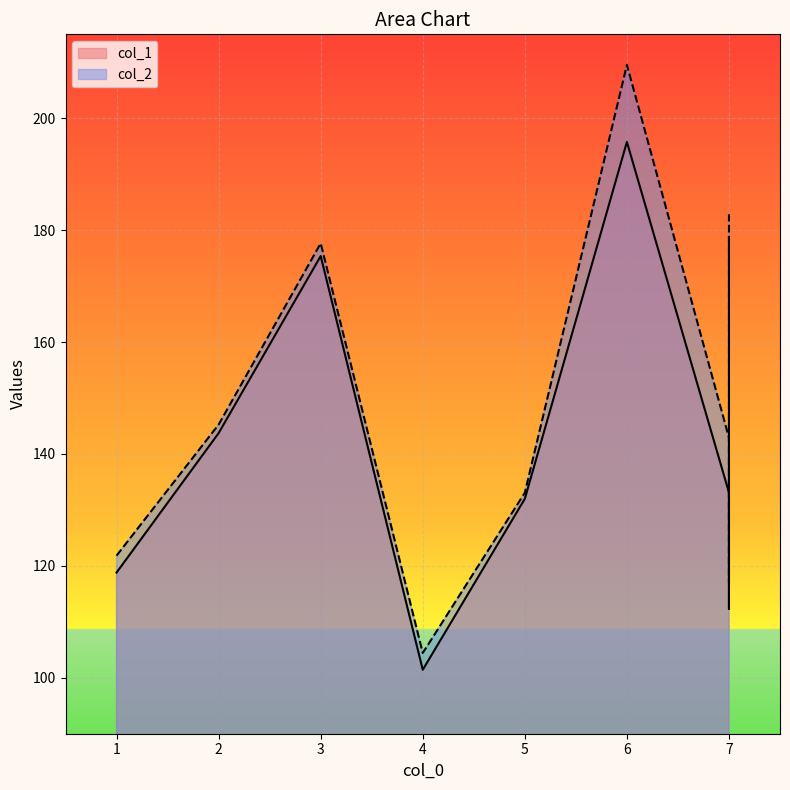

True or false: col_2 has a value of 133.1 at 5.

True